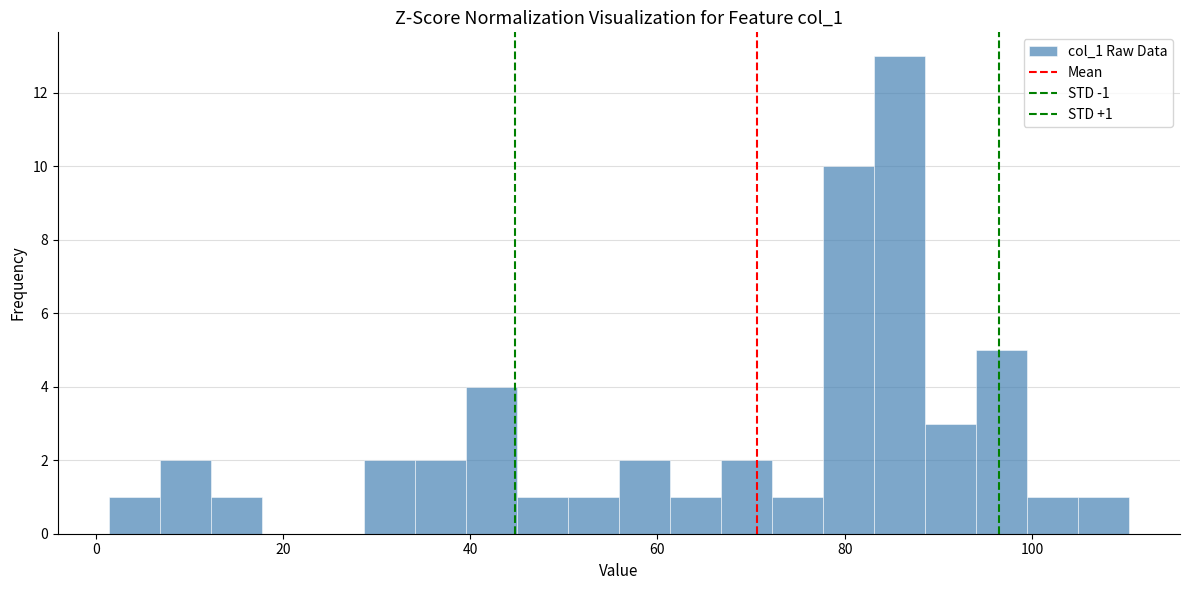

Around what value on the x-axis is the tallest bar? Give the approximate position of its centre, as read against the axis.

86